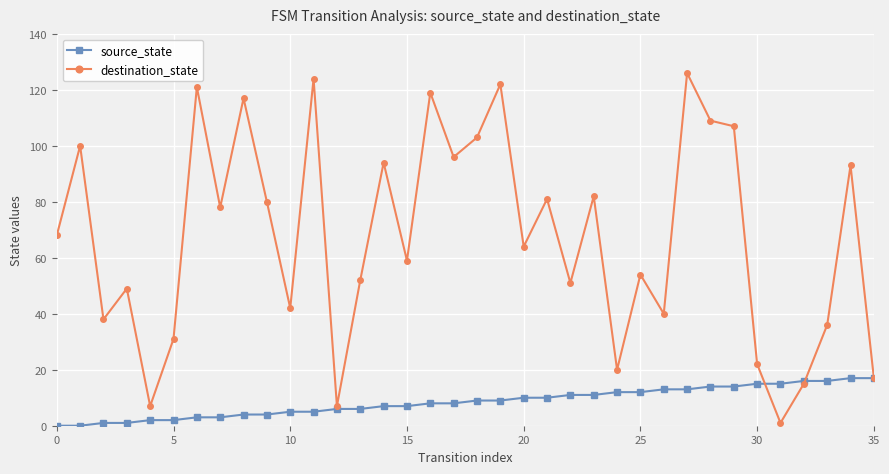

What is the difference between the maximum and minimum values in the destination_state series?

125